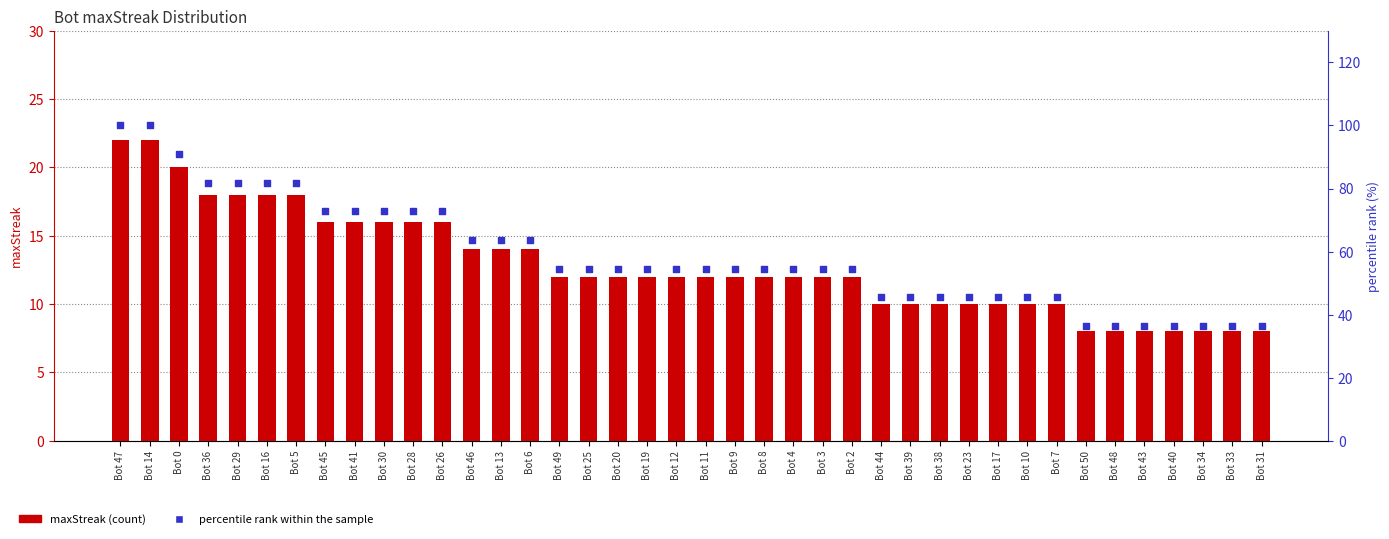

Which series reaches the maximum Y coordinate?

percentile rank within the sample